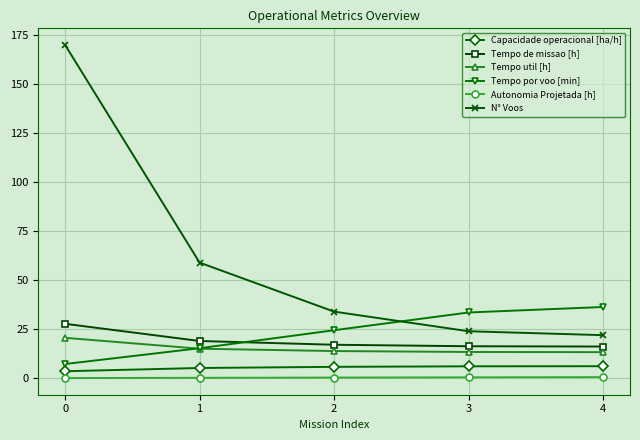

True or false: Tempo de missao [h] and Autonomia Projetada [h] intersect in this chart.

False